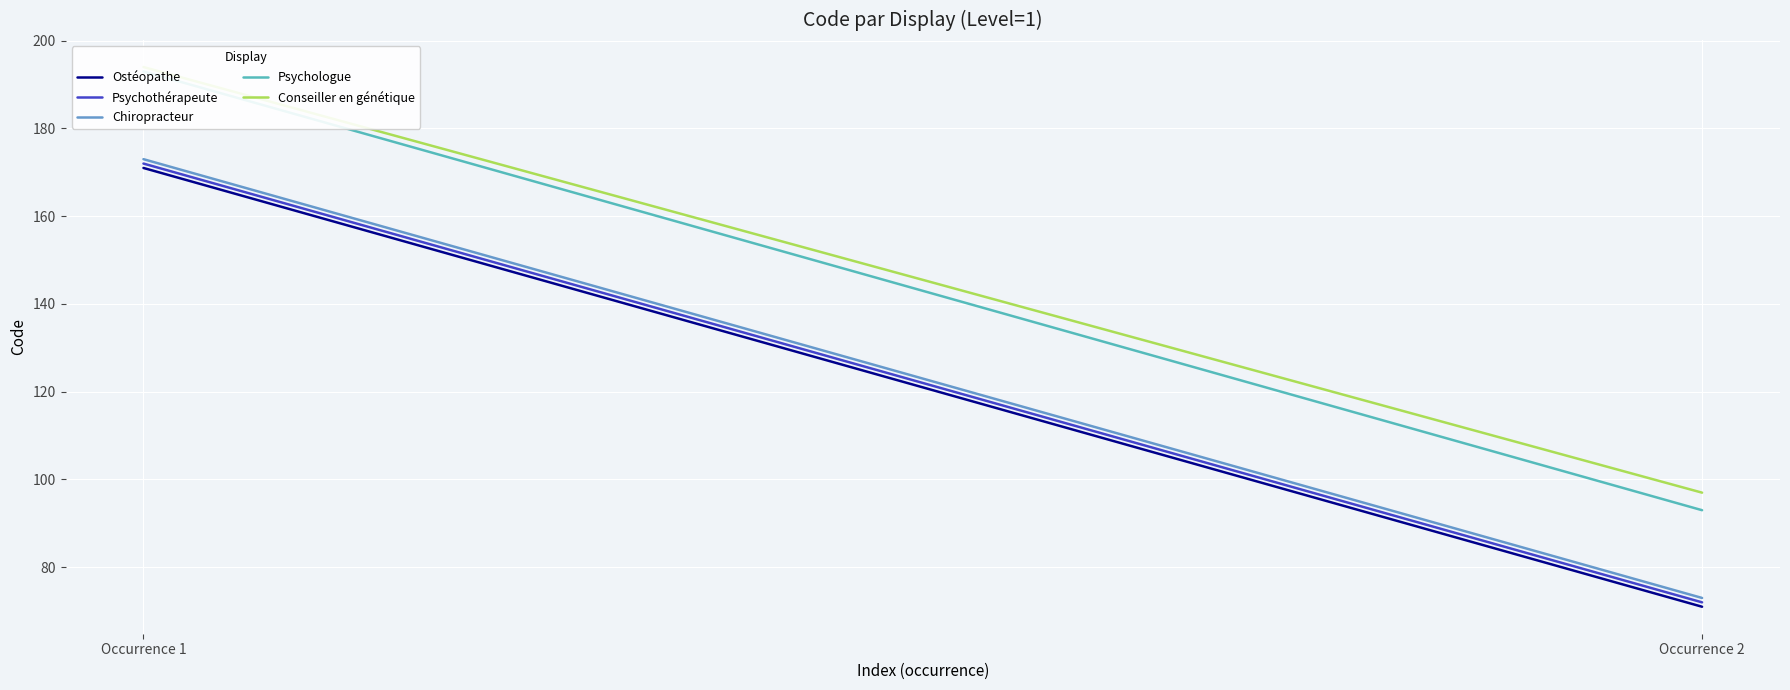

Count the Chiropracteur values in the range 73 to 173.

2